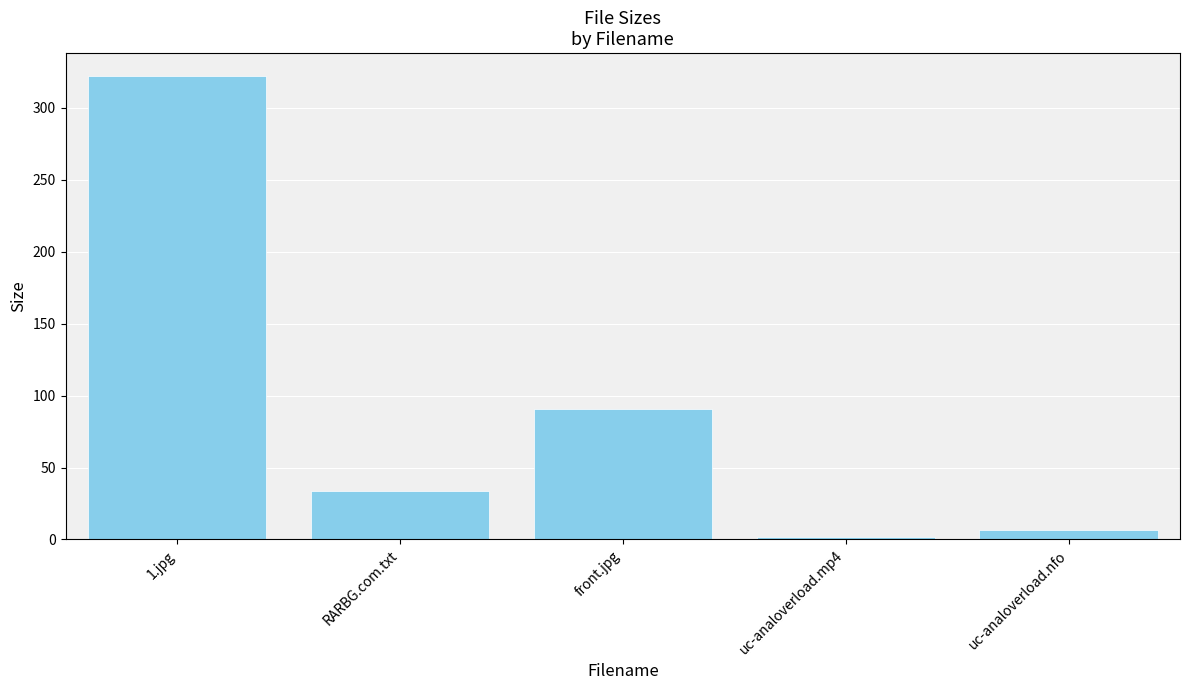

What is the difference between the maximum and minimum values?

320.5